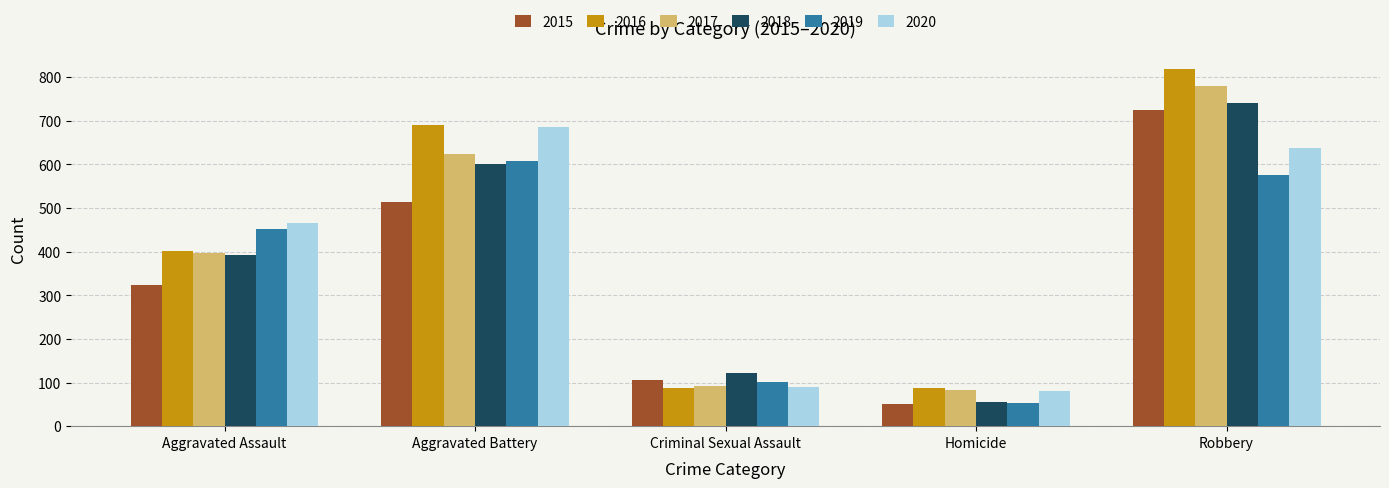

Reading left to right, transcribe all the data shown in this chart.

2015: Aggravated Assault=323	Aggravated Battery=515	Criminal Sexual Assault=105	Homicide=50	Robbery=726
2016: Aggravated Assault=402	Aggravated Battery=691	Criminal Sexual Assault=87	Homicide=87	Robbery=819
2017: Aggravated Assault=396	Aggravated Battery=623	Criminal Sexual Assault=91	Homicide=82	Robbery=780
2018: Aggravated Assault=392	Aggravated Battery=600	Criminal Sexual Assault=123	Homicide=56	Robbery=741
2019: Aggravated Assault=452	Aggravated Battery=608	Criminal Sexual Assault=102	Homicide=53	Robbery=577
2020: Aggravated Assault=466	Aggravated Battery=686	Criminal Sexual Assault=89	Homicide=81	Robbery=637